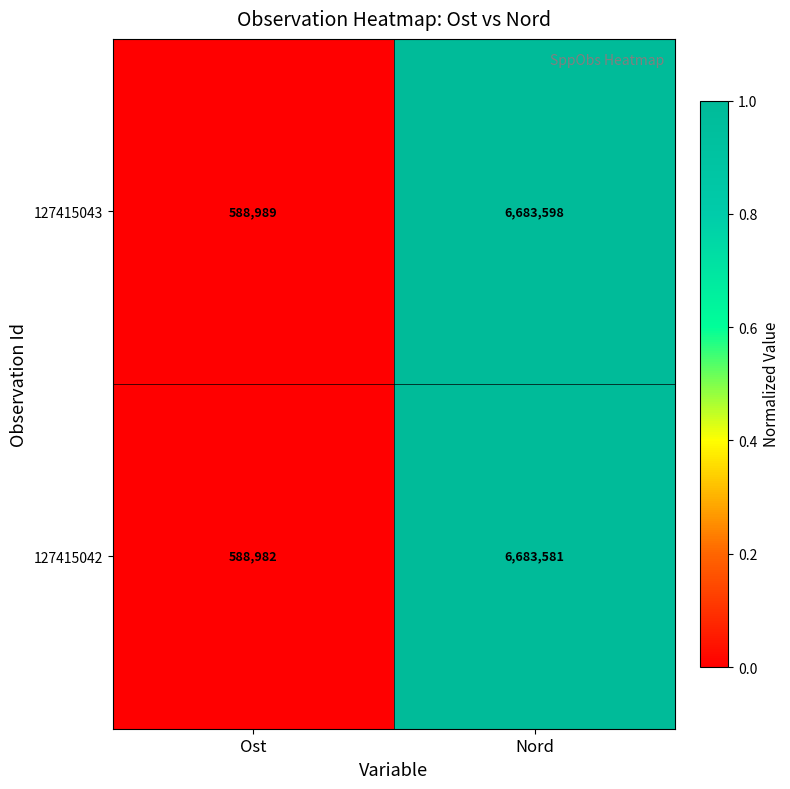

Reading left to right, extract all data points from this chart.

127415043: 588989	6683598
127415042: 588982	6683581